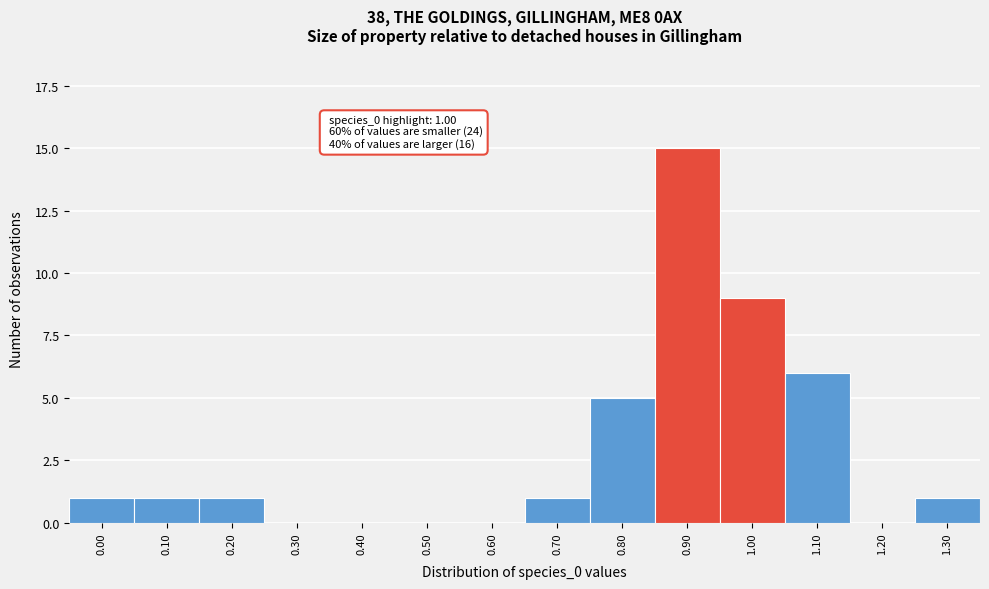

Reading left to right, what are all the values shown in this chart?

0.00=1	0.10=1	0.20=1	0.30=0	0.40=0	0.50=0	0.60=0	0.70=1	0.80=5	0.90=15	1.00=9	1.10=6	1.20=0	1.30=1